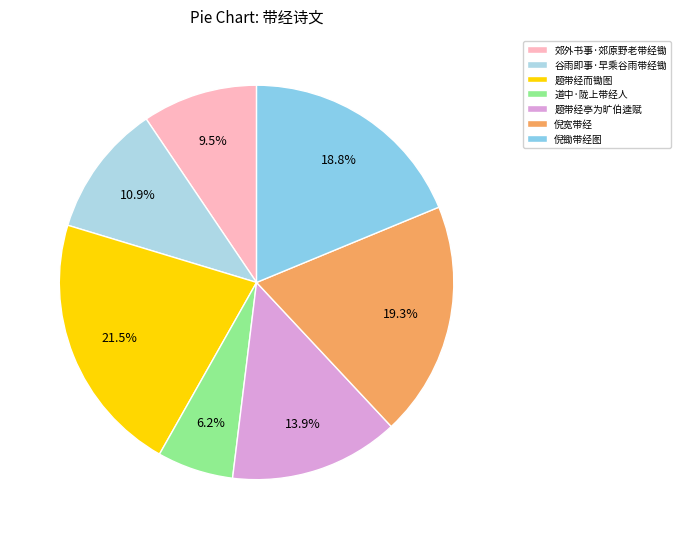

Is it true that 题带经亭为旷伯逵赋 is 14% of the pie?

True